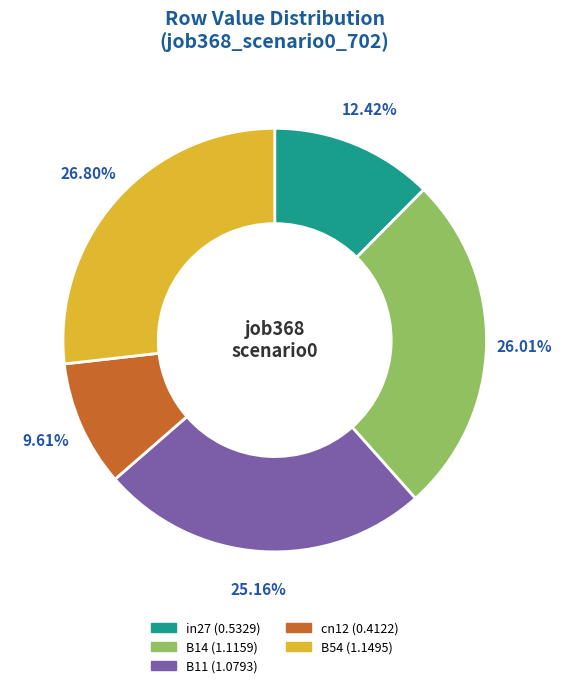

What percentage is the in27 slice, to the nearest percent?

12%